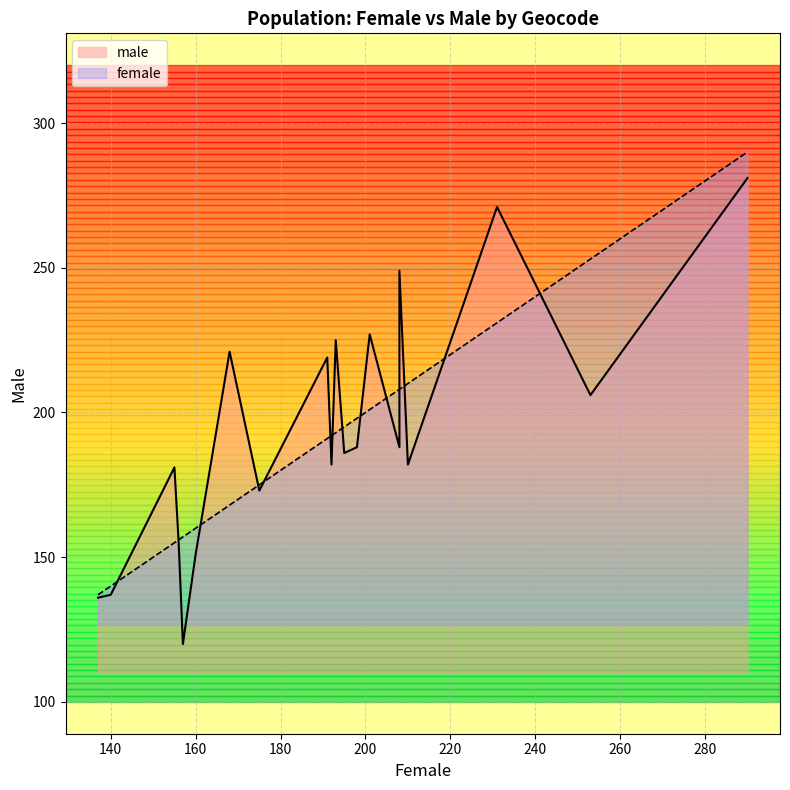

At how many categories does at least one series exceed 124?

20